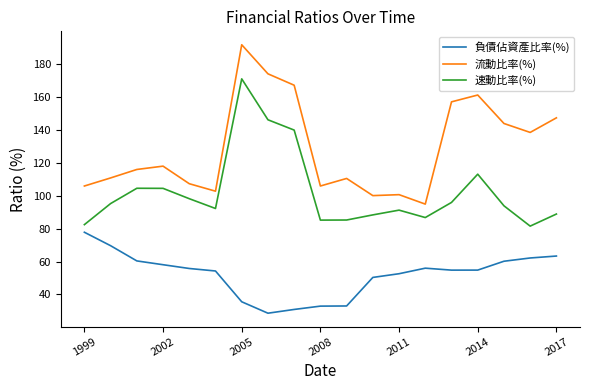

List the series in order of their peak value, lowest first.

負債佔資產比率(%), 速動比率(%), 流動比率(%)